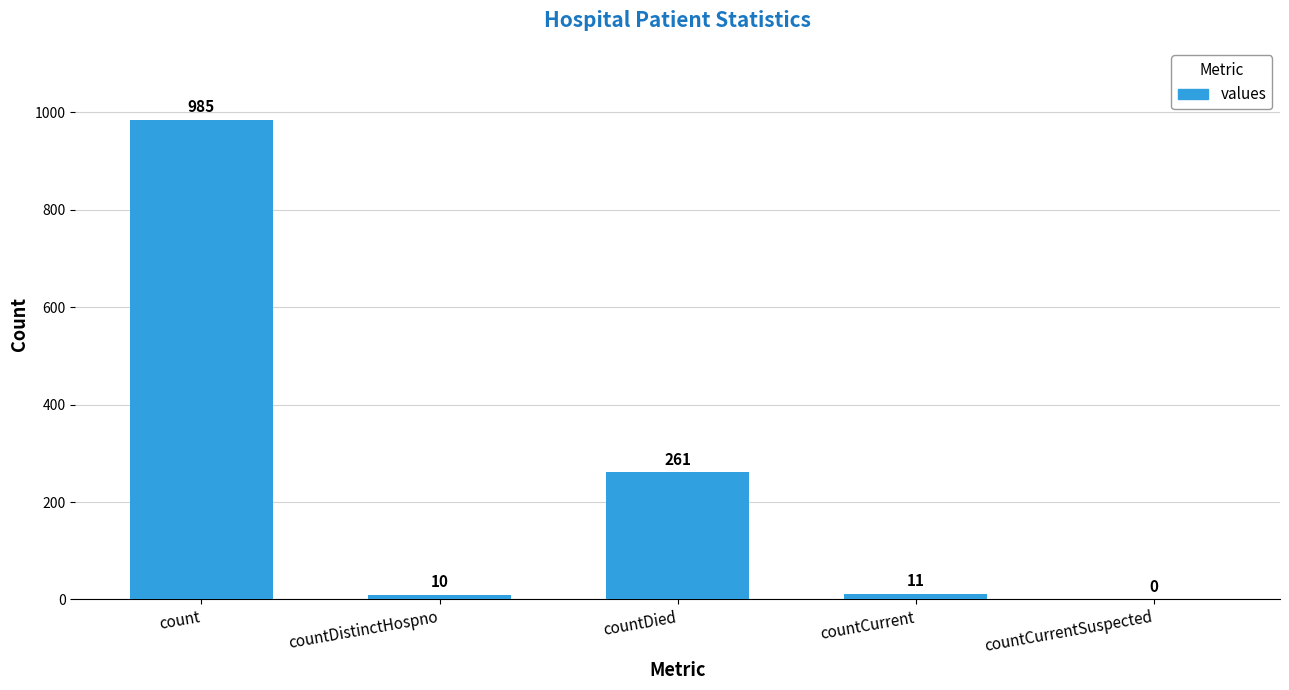

The value at countDistinctHospno is 10. True or false?

True